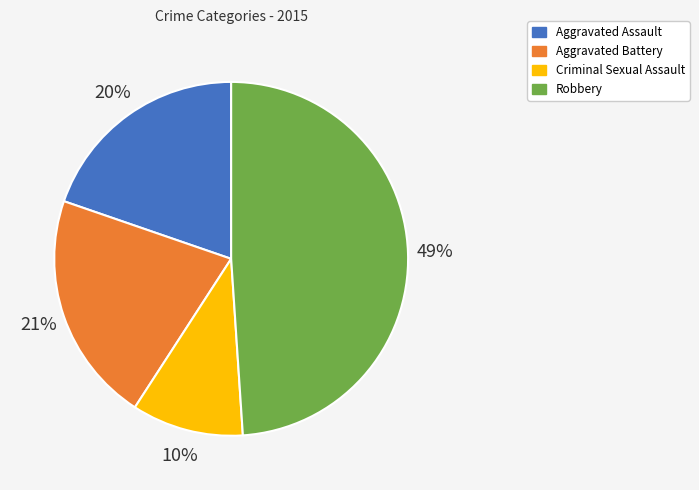

What is the ratio of the value at Aggravated Battery to the value at Criminal Sexual Assault?

2.1